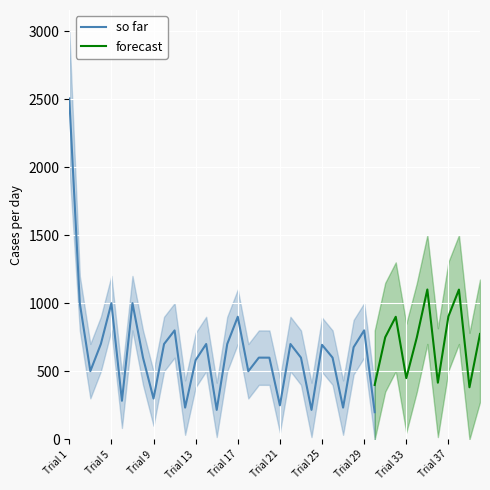

True or false: so far and forecast cross at least once.

False